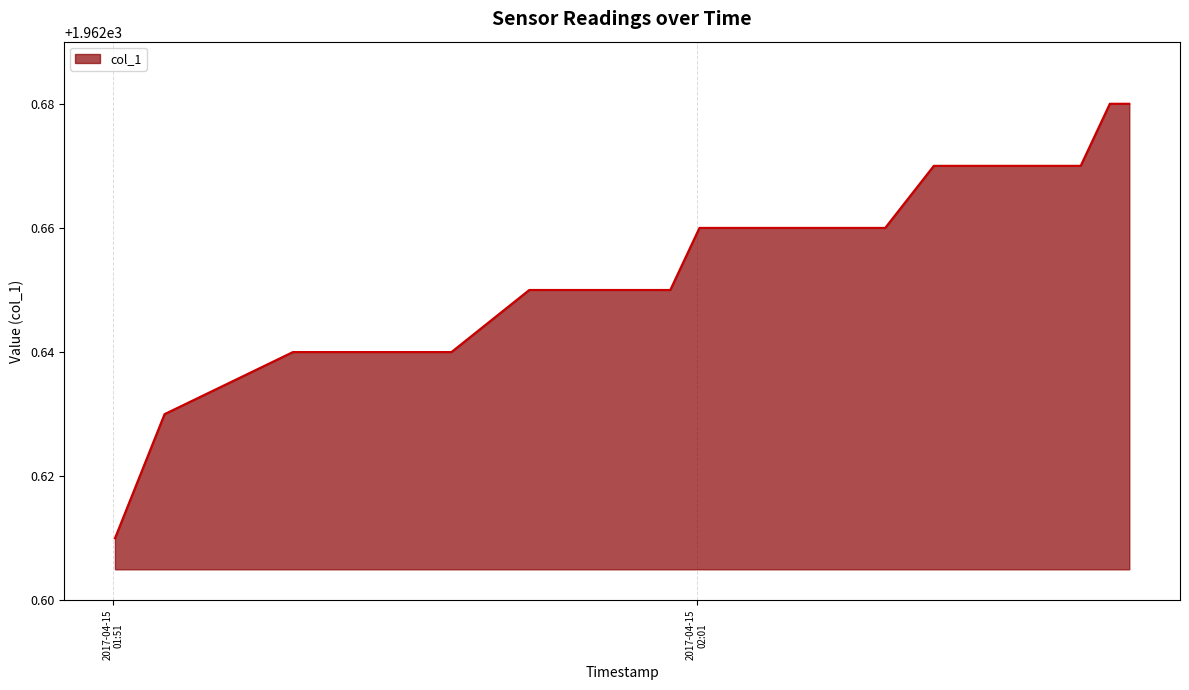

Count the values in the range 1962 to 1963.

40